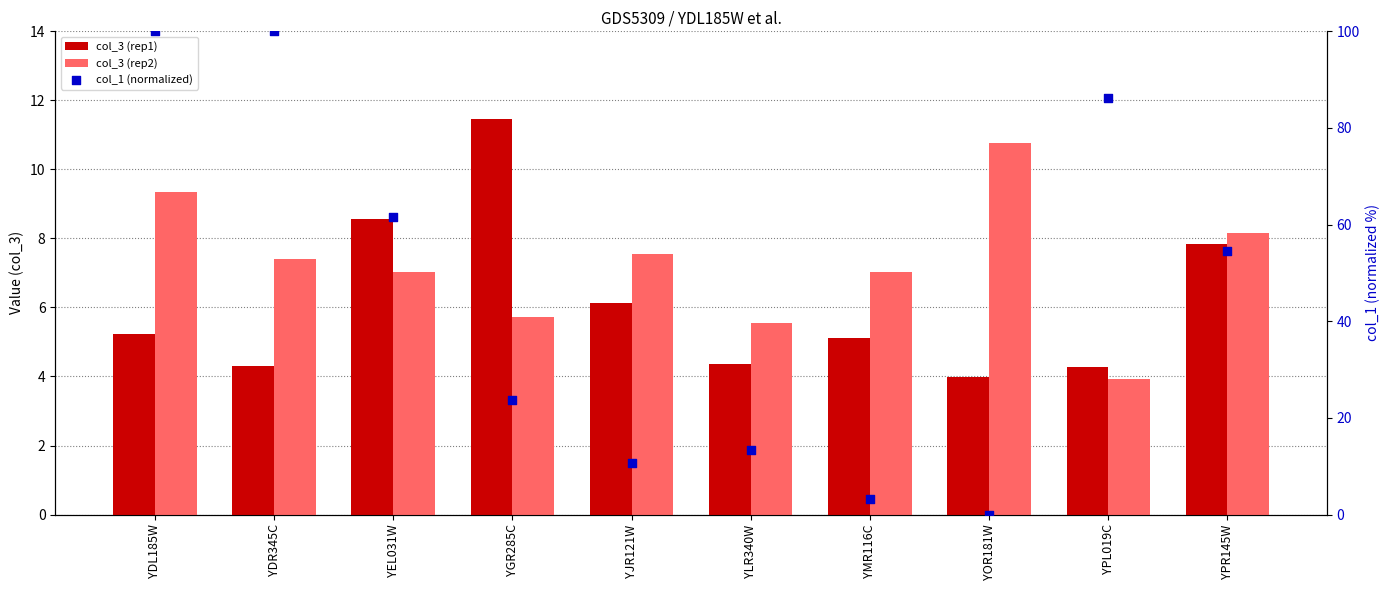

What are all the series names shown in the legend?

col_3 (rep1), col_3 (rep2), col_1 (normalized)